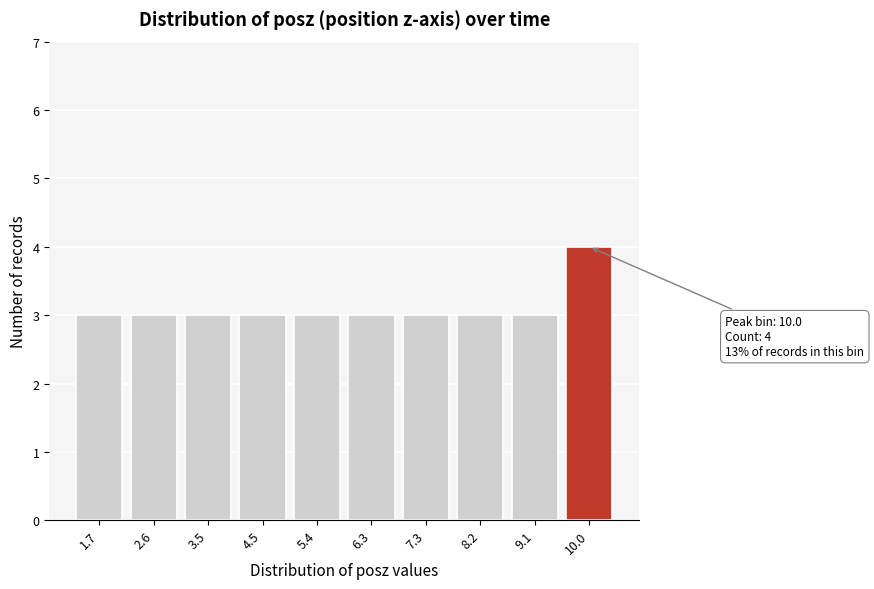

Reading right to left, list all the values displayed in this chart.

10.0=4	9.1=3	8.2=3	7.3=3	6.3=3	5.4=3	4.5=3	3.5=3	2.6=3	1.7=3